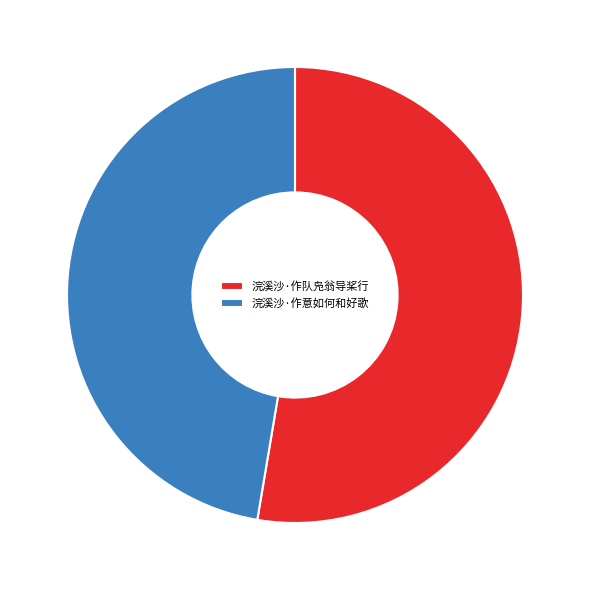

How many slices are in this pie chart?

2